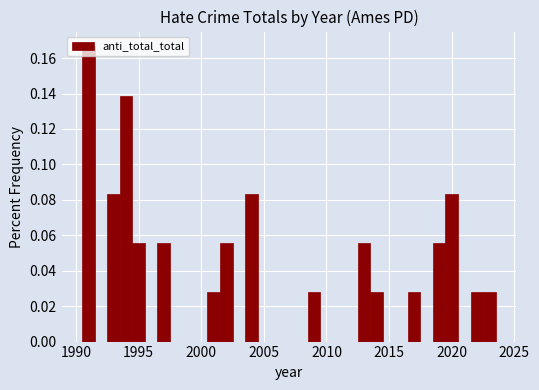

Read against the x-axis, roughly where is the centre of the tallest bar?

1991.0